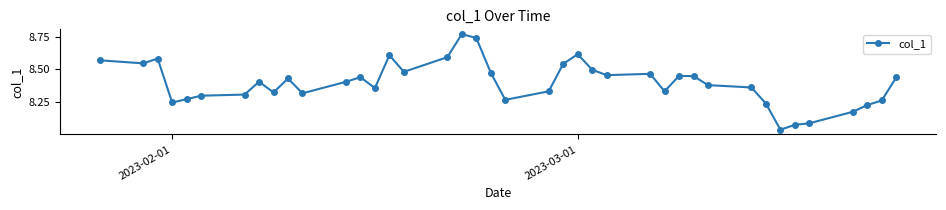

What is the difference between the maximum and minimum values?

0.7